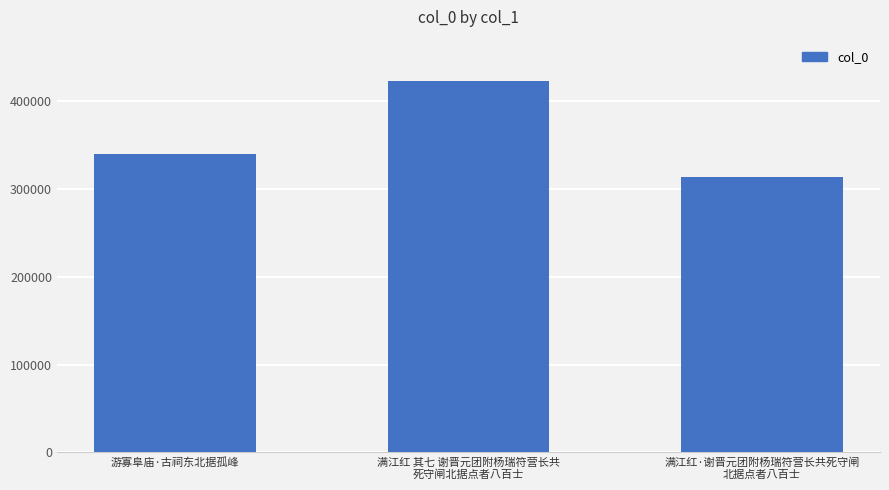

Reading left to right, list all the values displayed in this chart.

游寡阜庙·古祠东北据孤峰=339772	满江红 其七 谢晋元团附杨瑞符营长共
死守闸北据点者八百士=422717	满江红·谢晋元团附杨瑞符营长共死守闸
北据点者八百士=313757